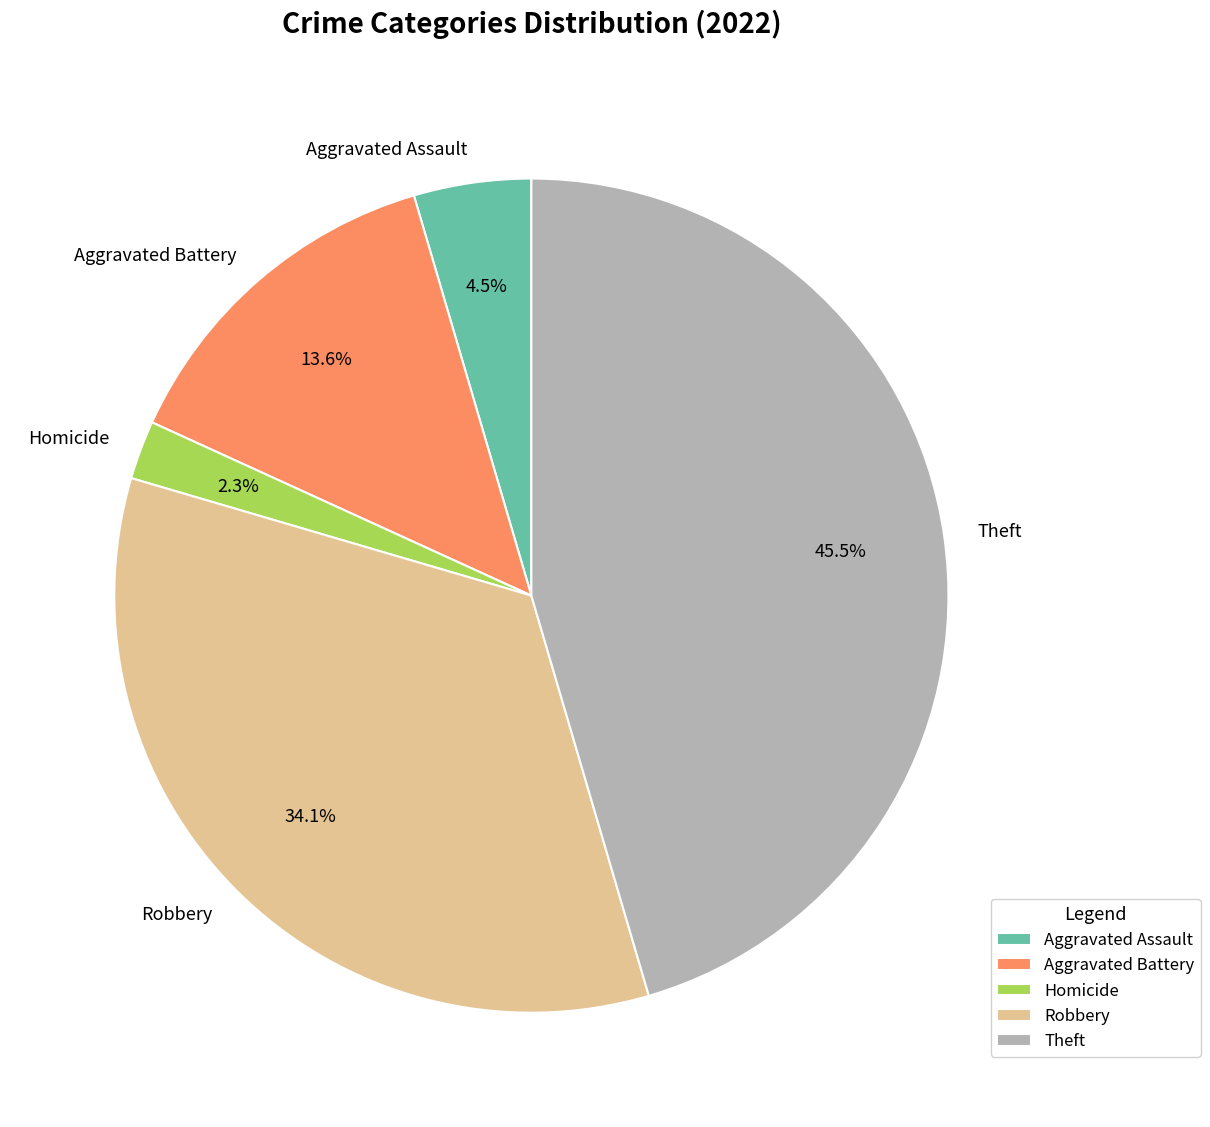

Rank the categories by value from lowest to highest.

Homicide, Aggravated Assault, Aggravated Battery, Robbery, Theft